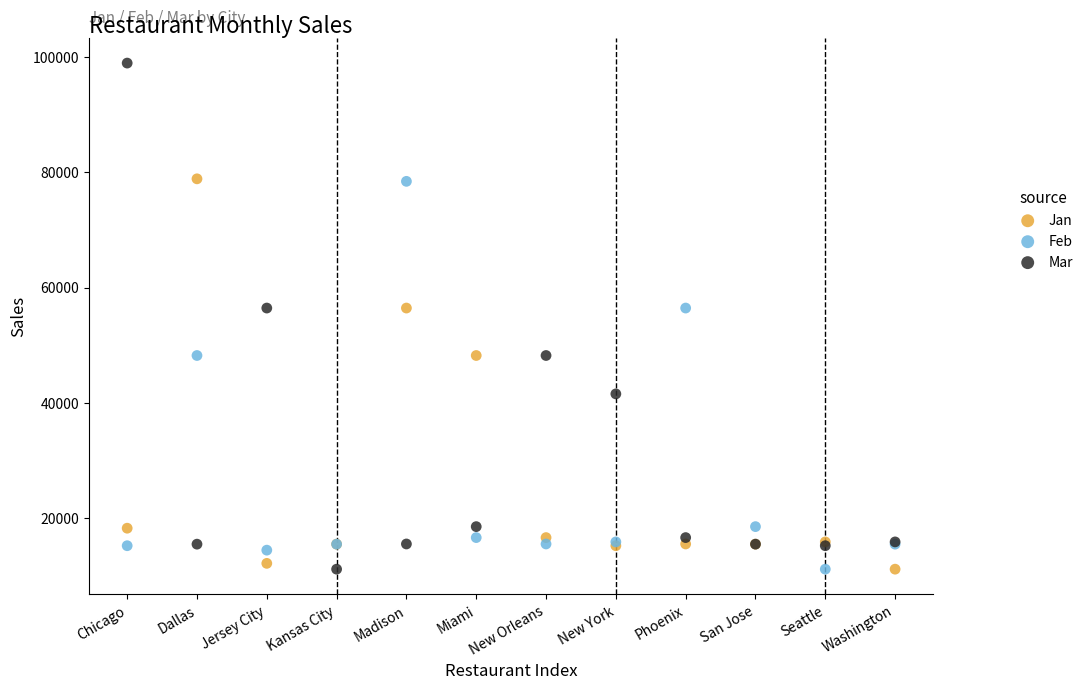

Which series has the largest Y range (max minus min)?

Mar